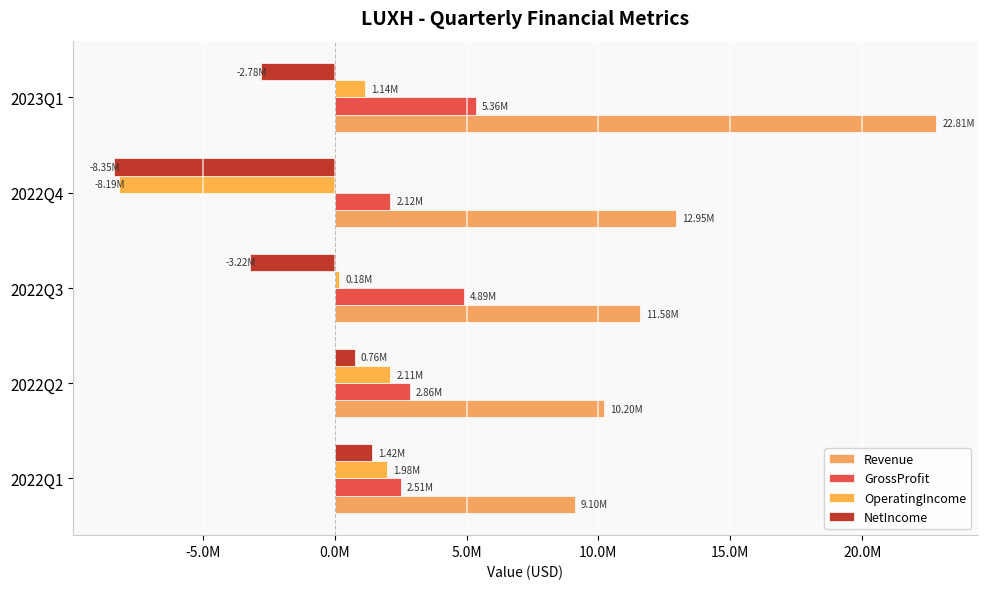

How many bars are there in each group?

4